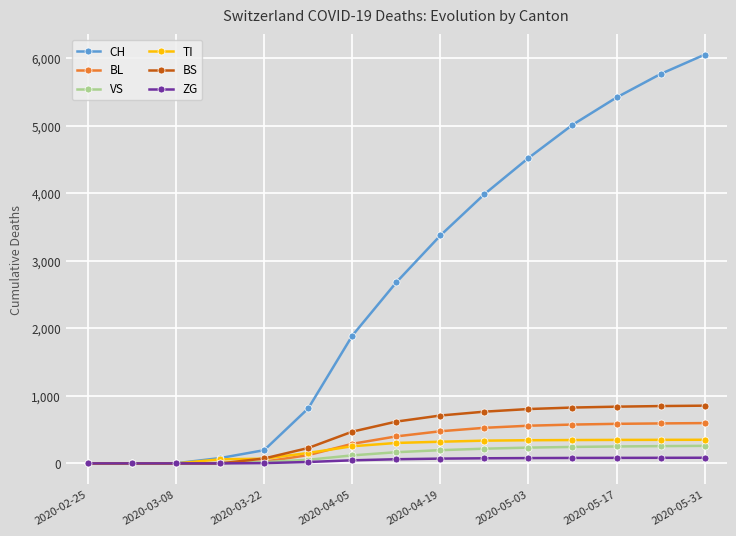

How many series are shown in this chart?

6